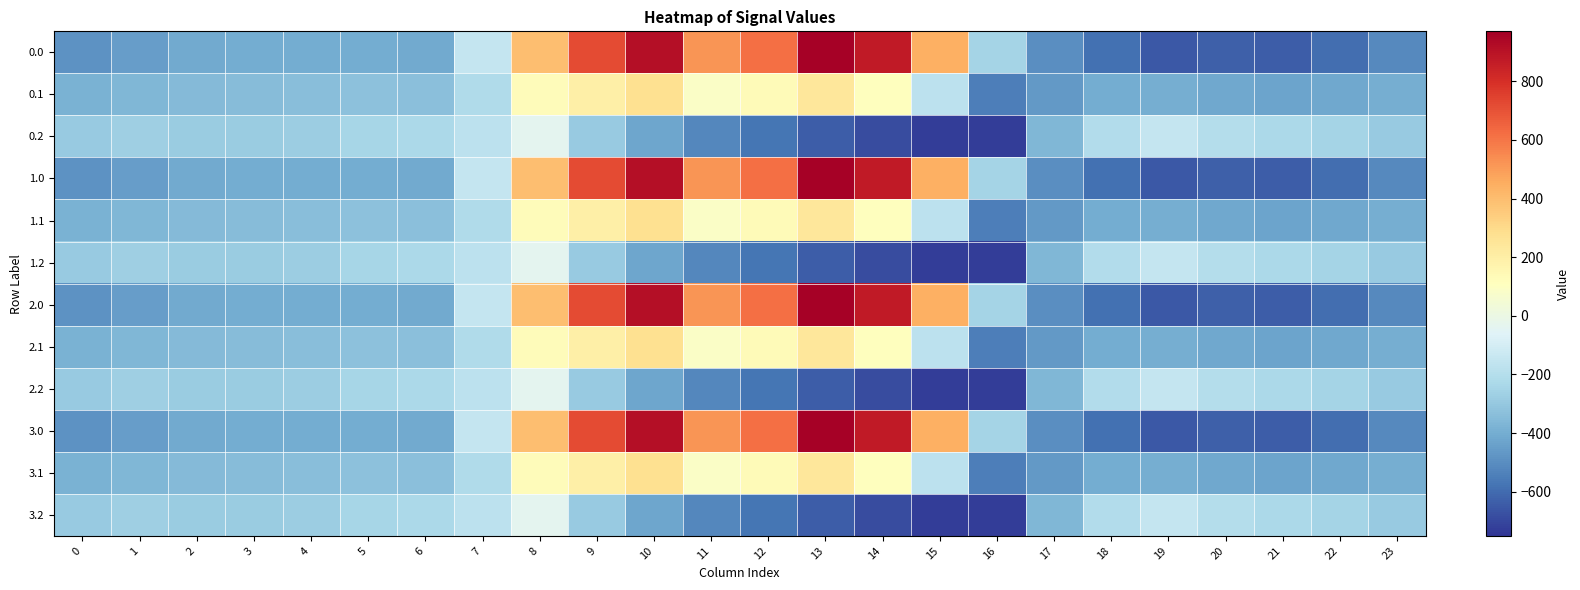

Rank the series by their maximum value, from highest to lowest.

0.0, 1.0, 2.0, 3.0, 0.1, 1.1, 2.1, 3.1, 0.2, 1.2, 2.2, 3.2